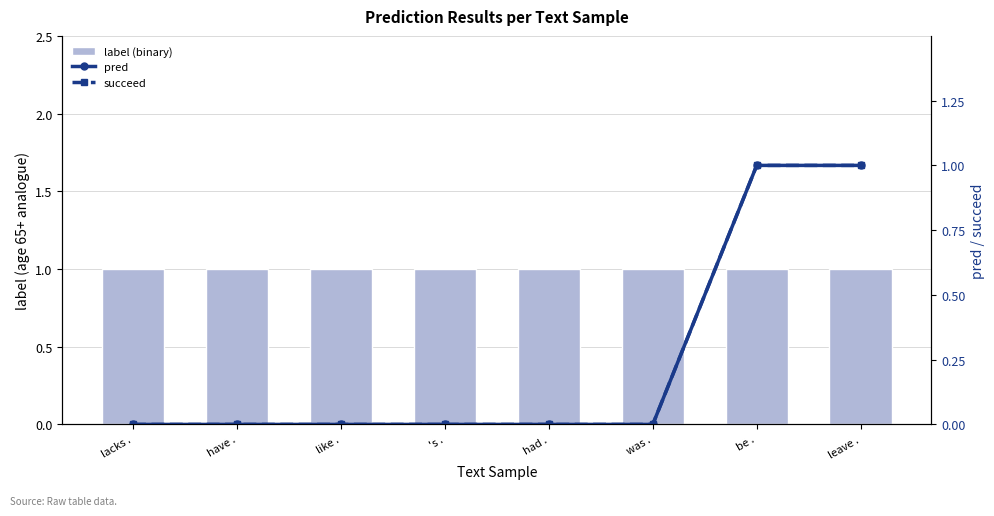

At how many categories does at least one series exceed 0?

8